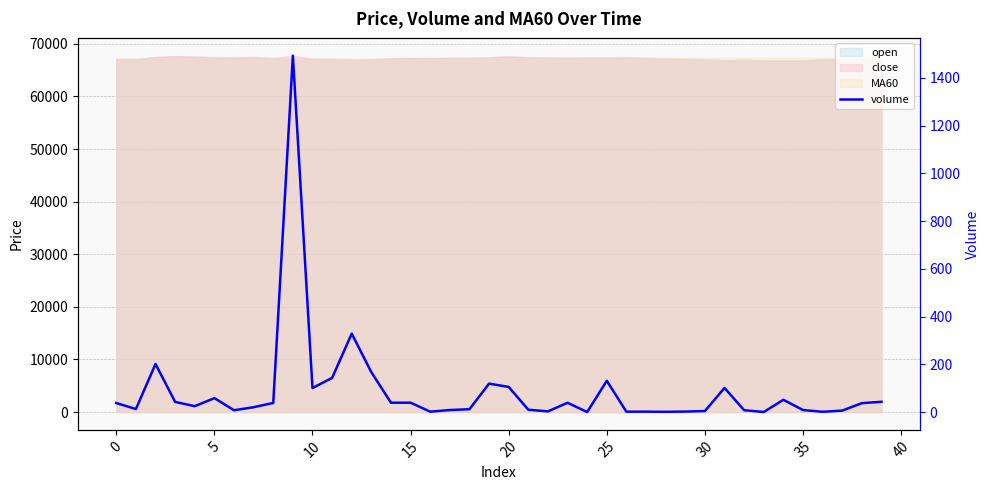

What is the difference between the values at 30 and 32?

3.6